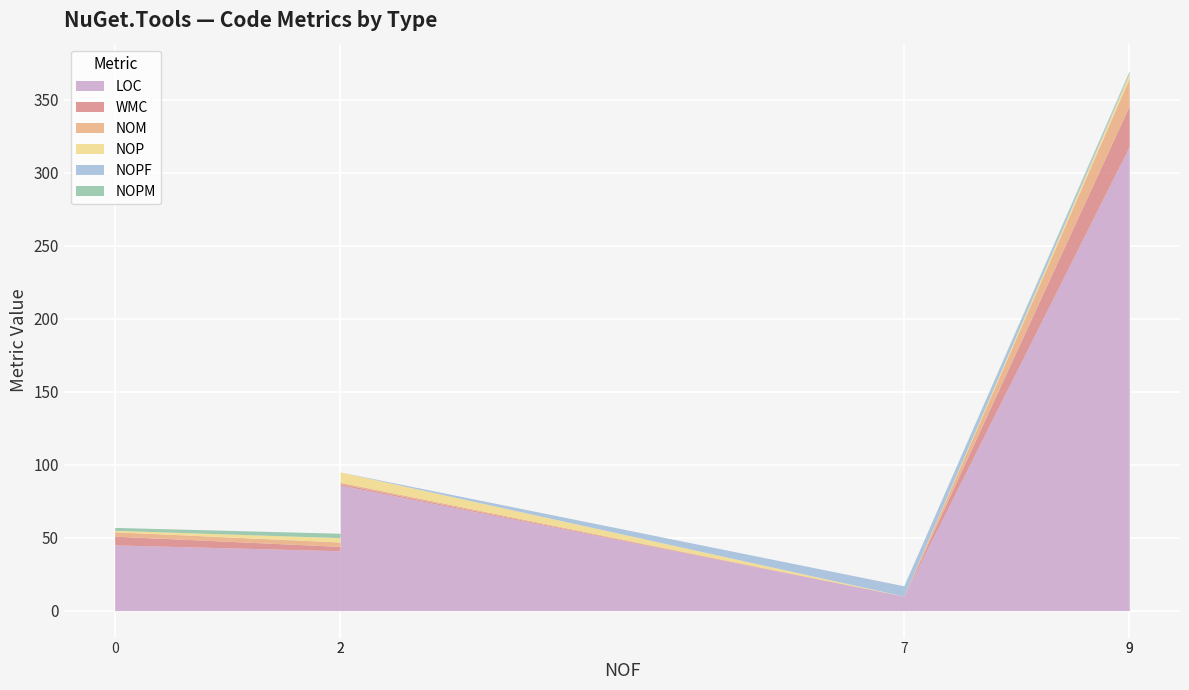

True or false: NOPM and WMC cross at least once.

False